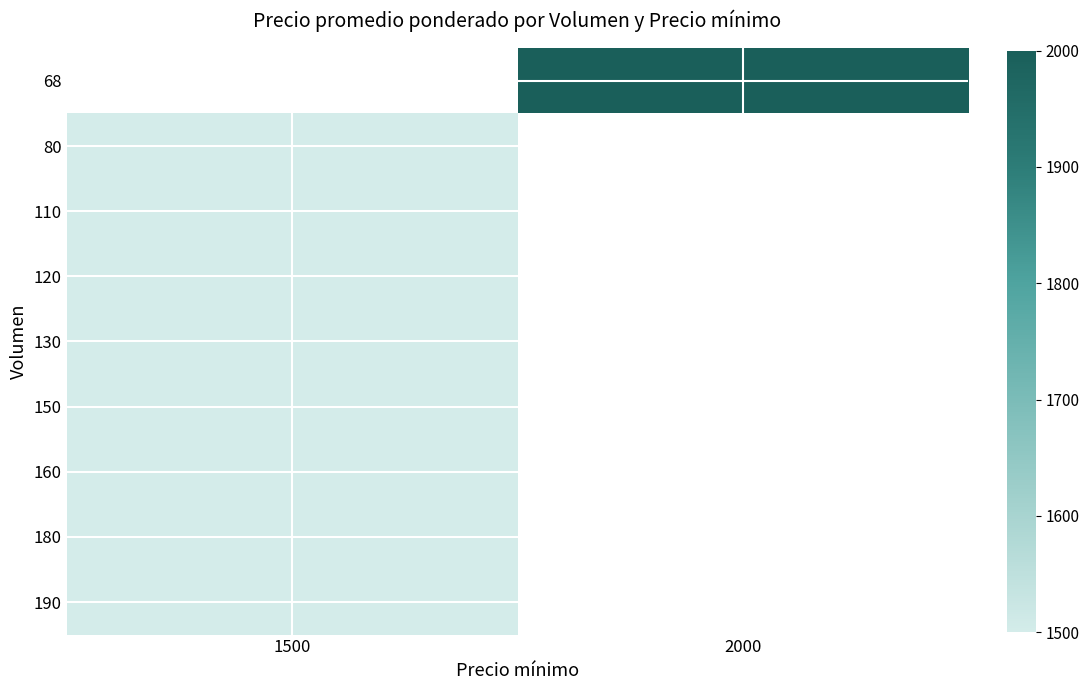

Is it true that 190 equals 1500.0 at 1500?

True